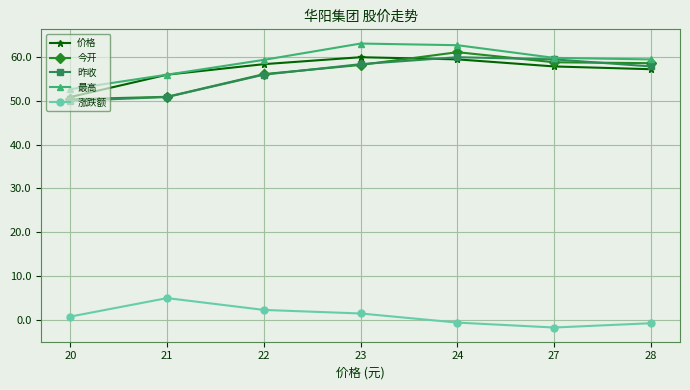

What is the average value of the 最高 series?

58.9